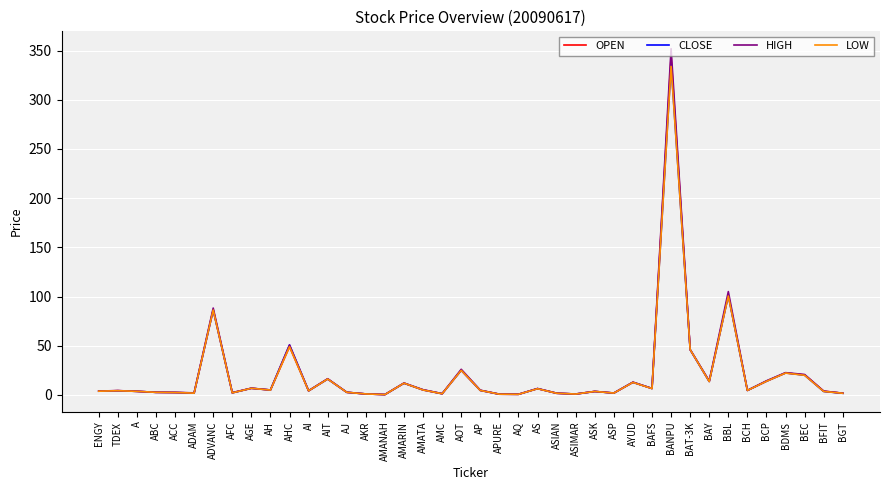

Rank the series by their average value, from lowest to highest.

LOW, CLOSE, OPEN, HIGH